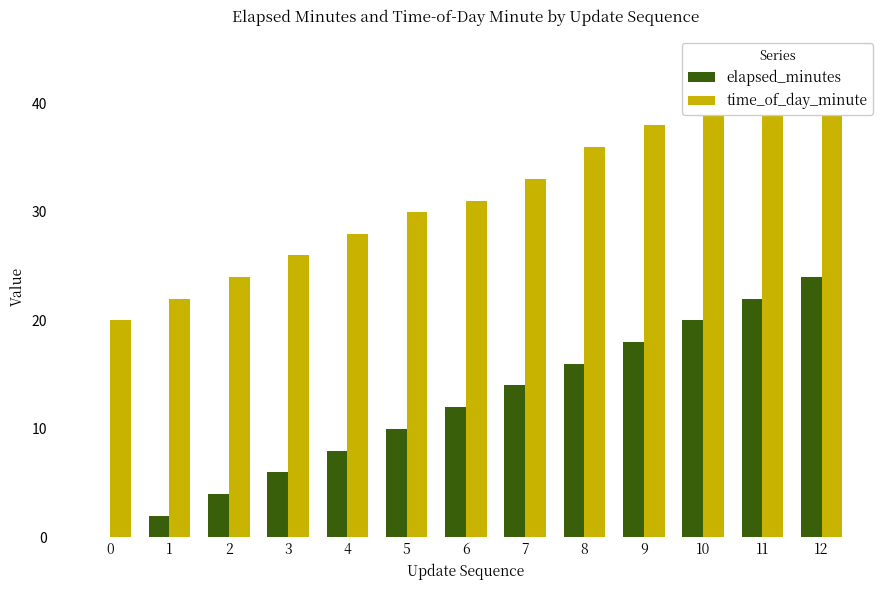

At which category is the sum across all series the highest?

12